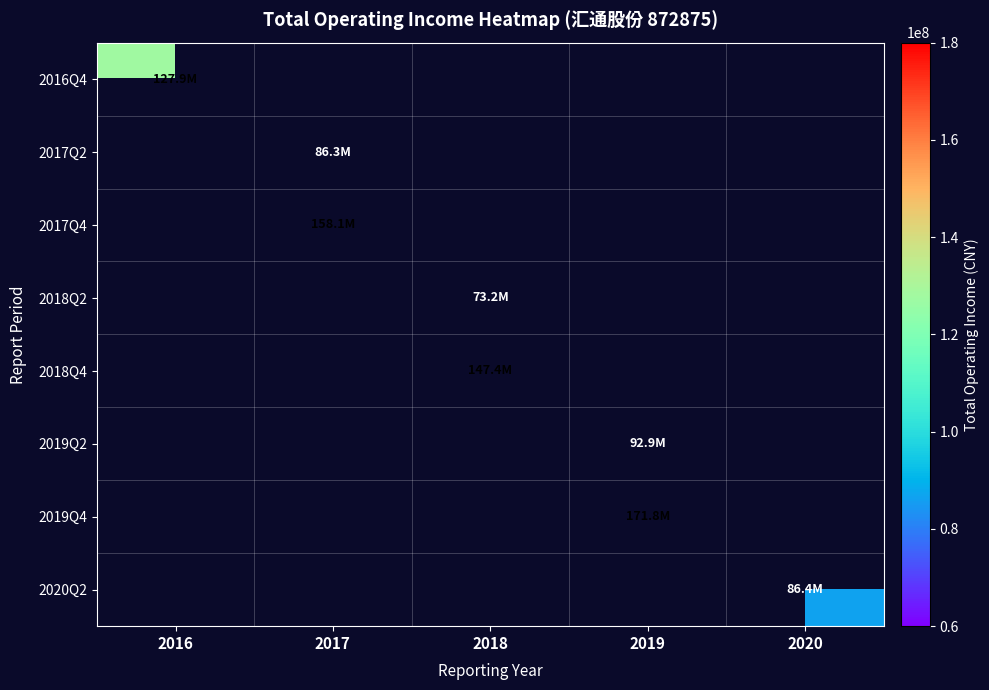

Is the value of 2019Q4 at 2020 greater than the value of 2017Q4 at 2019?

No